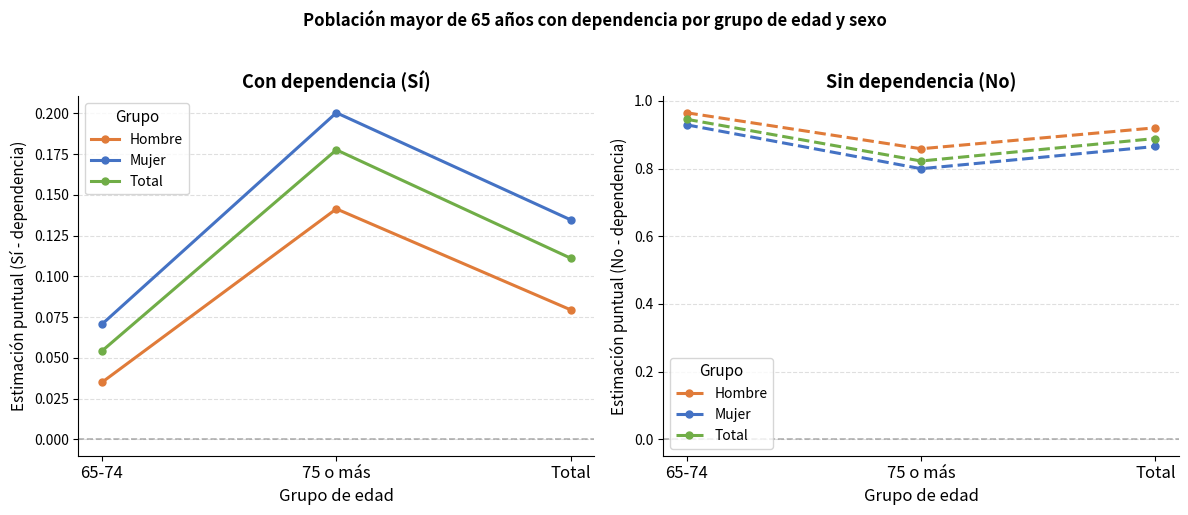

Rank the categories by Mujer value from lowest to highest.

75 o más, Total, 65-74